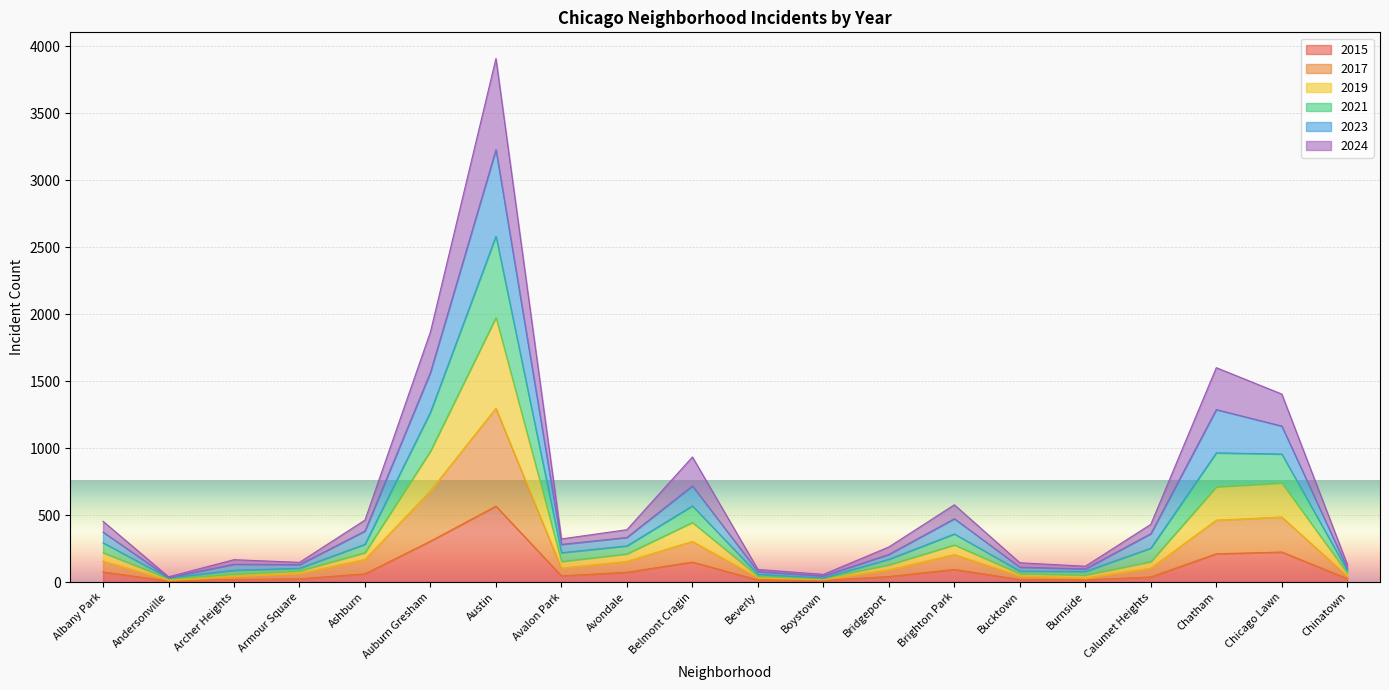

How many interior local valleys does the 2017 series have?

4